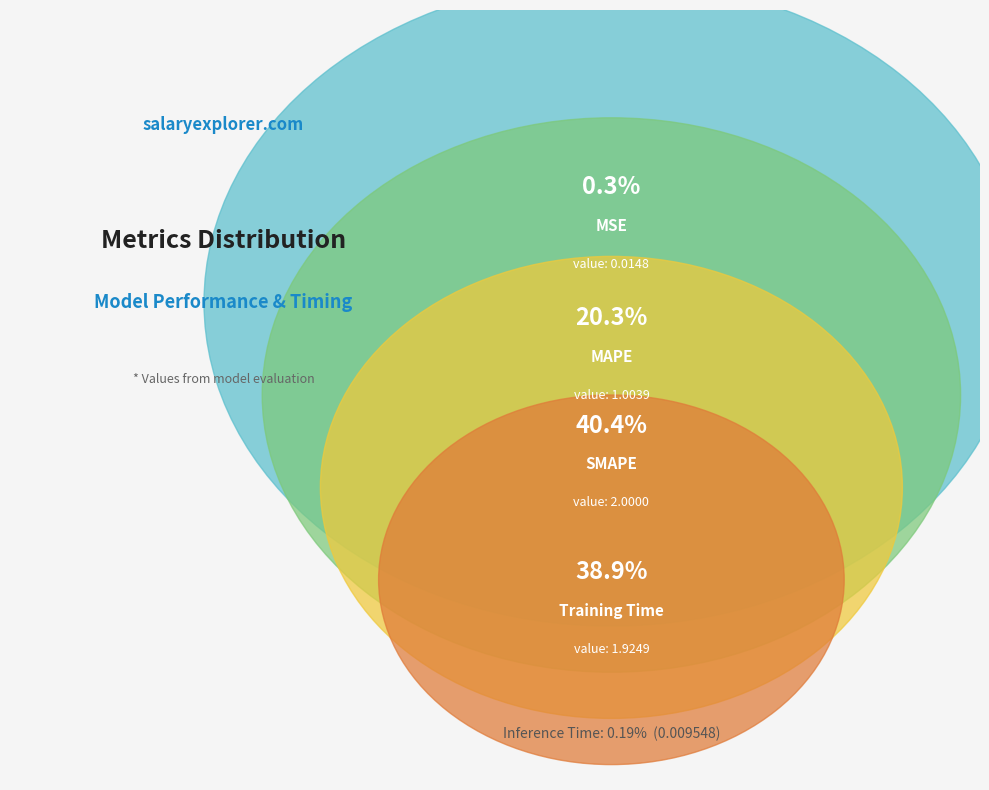

Rank the categories by value from lowest to highest.

Inference Time, MSE, MAPE, Training Time, SMAPE